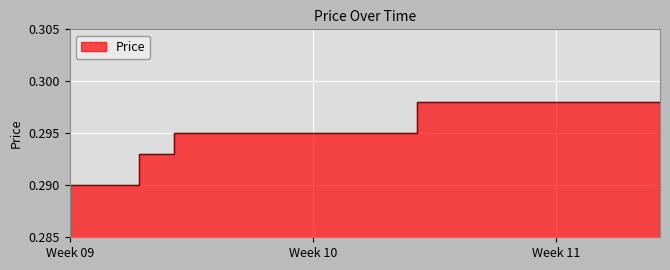

True or false: there are more than 0 points higher than both neighbors.

False